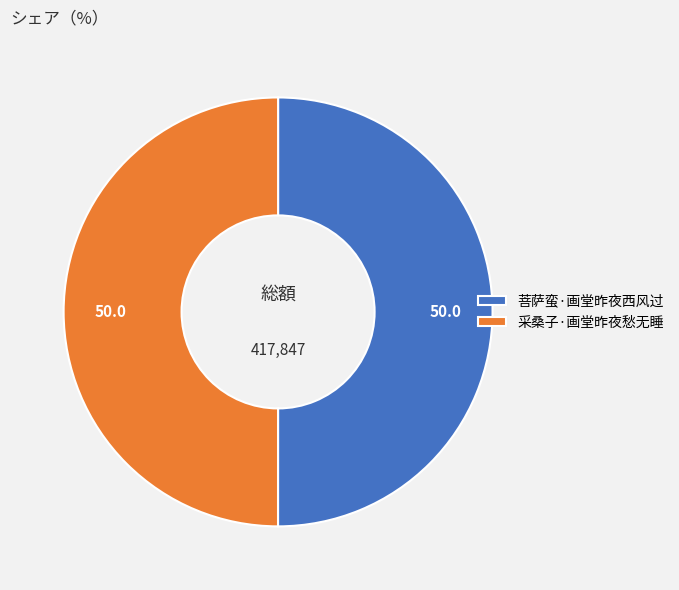

Combined, do 采桑子·画堂昨夜愁无睡 and 菩萨蛮·画堂昨夜西风过 account for over 50%?

Yes